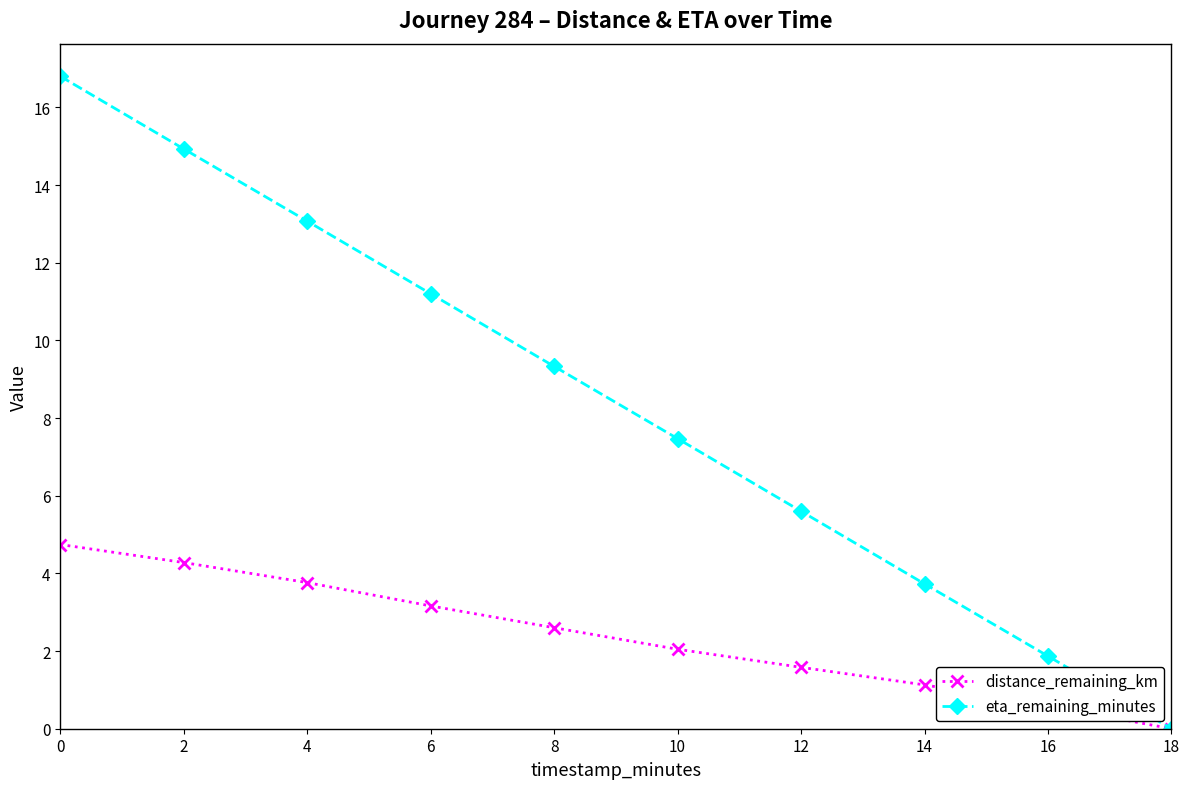

Rank the series at 0 from lowest to highest value.

distance_remaining_km, eta_remaining_minutes